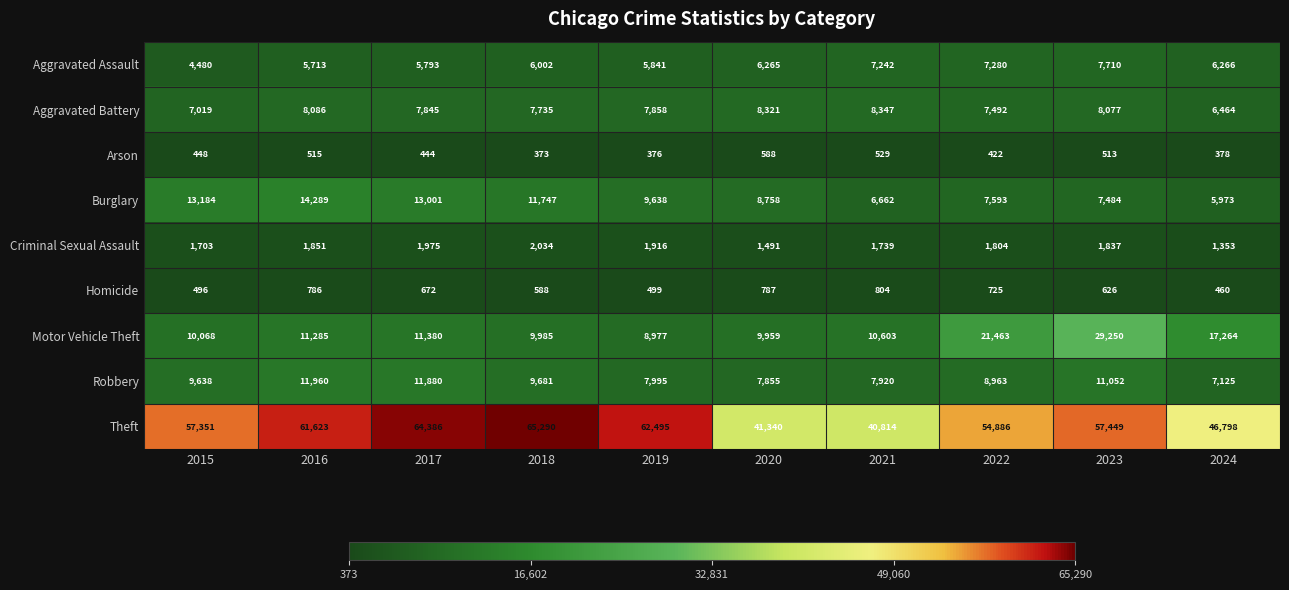

Which category has the lowest value across all series?

2018